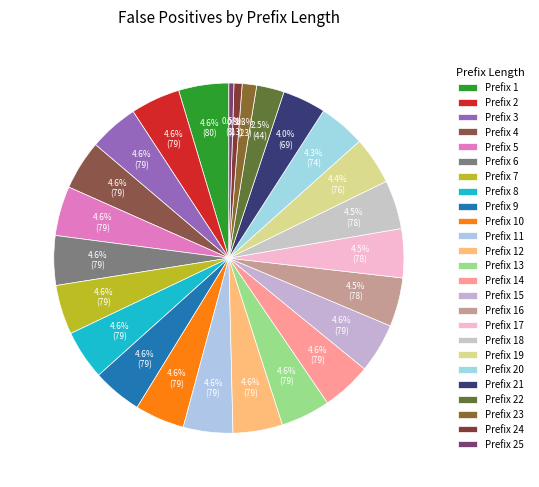

To the nearest percent, what is the difference between the largest and smallest slice percentages?

4%